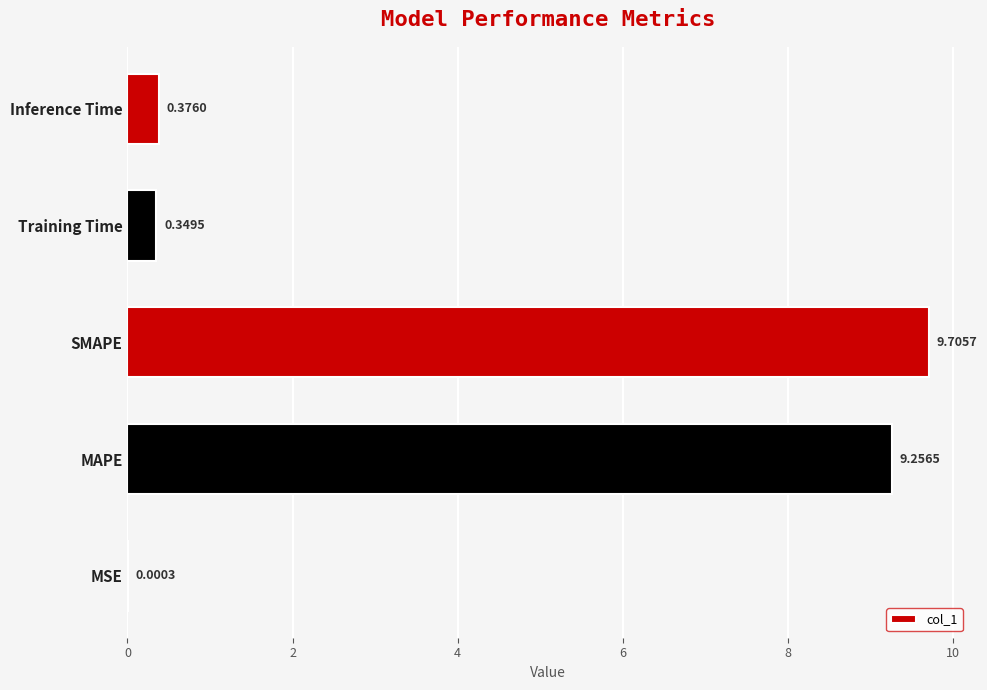

What is the sum of the values at MAPE and SMAPE?

19.0